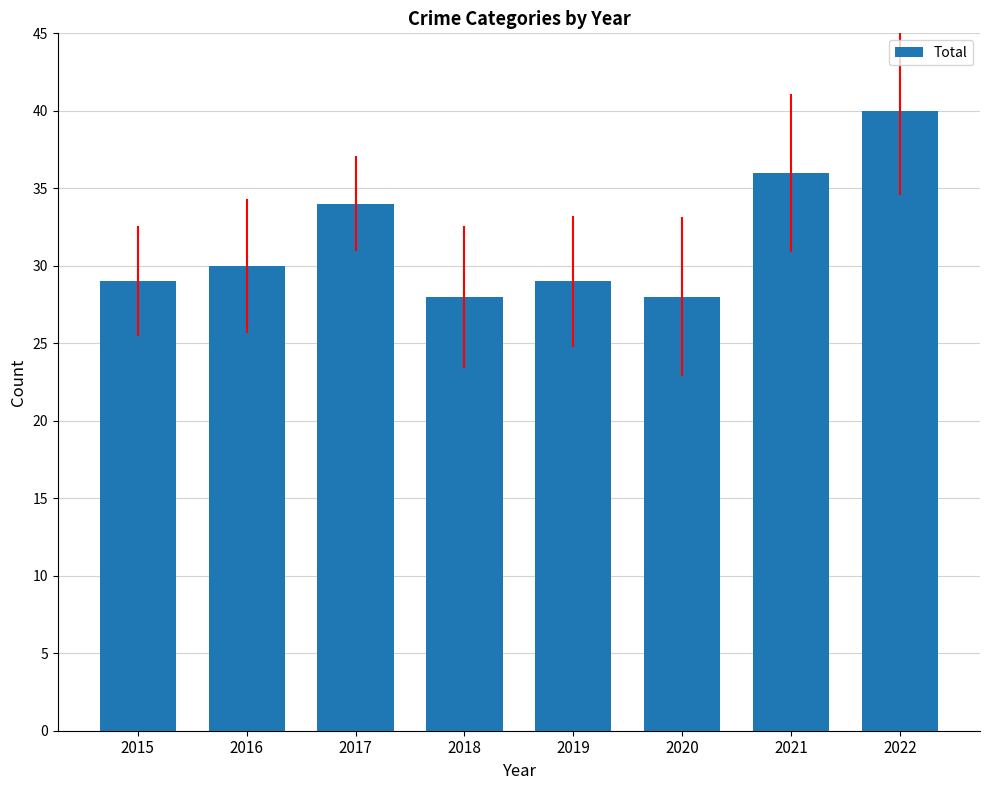

The chart shows a value of 36 at 2021. True or false?

True